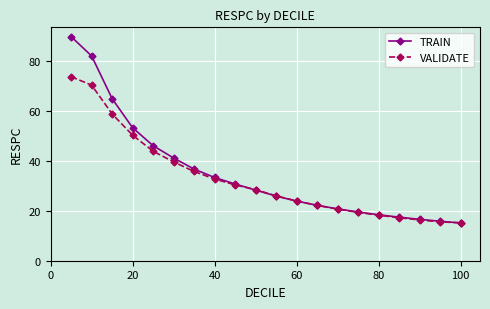

What is the average value of the VALIDATE series?

32.9